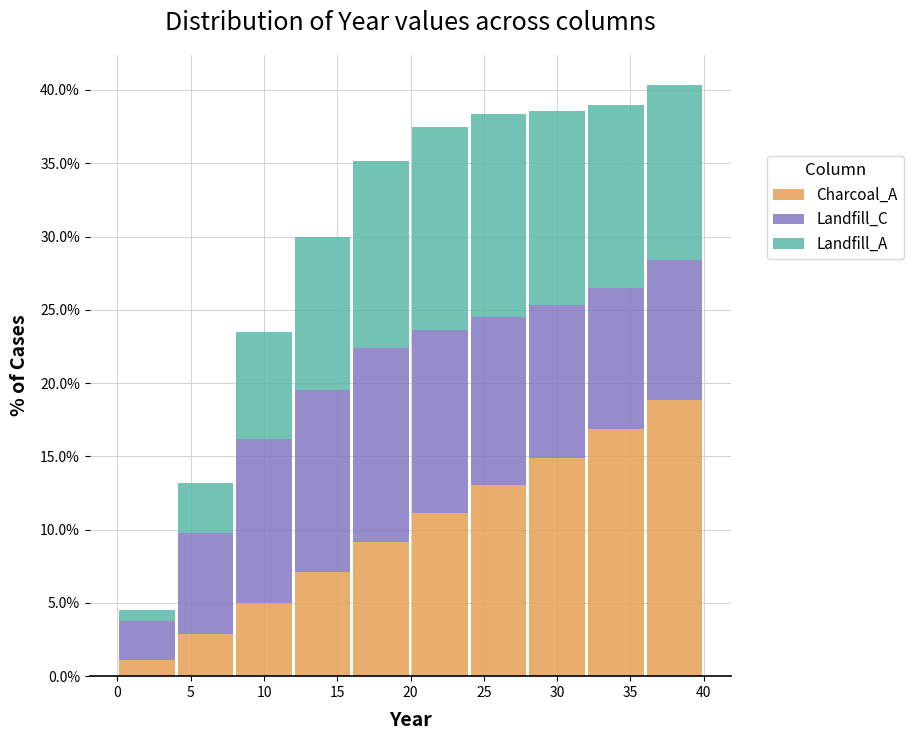

Reading left to right, transcribe this chart: for each stacked bar, give the range it covers on the x-axis and its total height. The values are not printed on the chart, so give them approximately, as read against the axis.

0 to 4: 4.5
4 to 8: 13.0
8 to 12: 23.5
12 to 16: 30.0
16 to 20: 35.0
20 to 24: 37.5
24 to 28: 38.5
28 to 32: 38.5
32 to 36: 39.0
36 to 40: 40.5